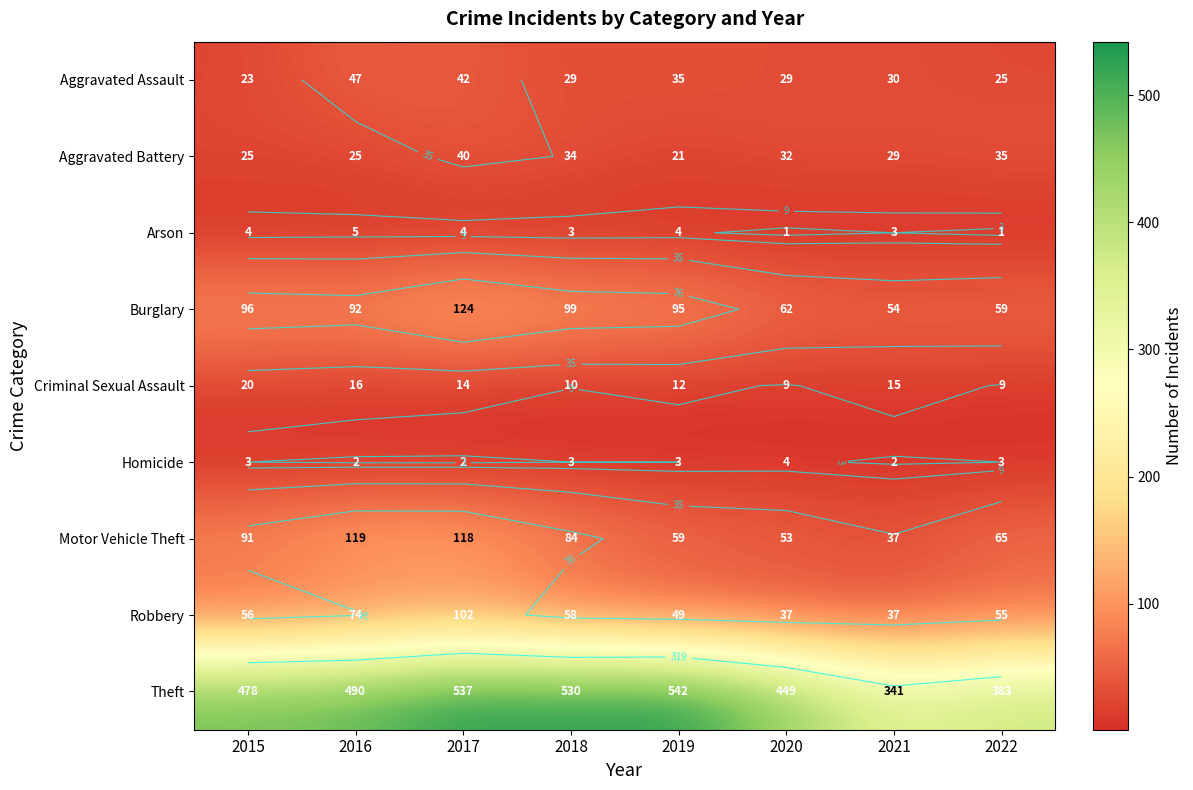

Which series changed the most between 2017 and 2019?

Motor Vehicle Theft